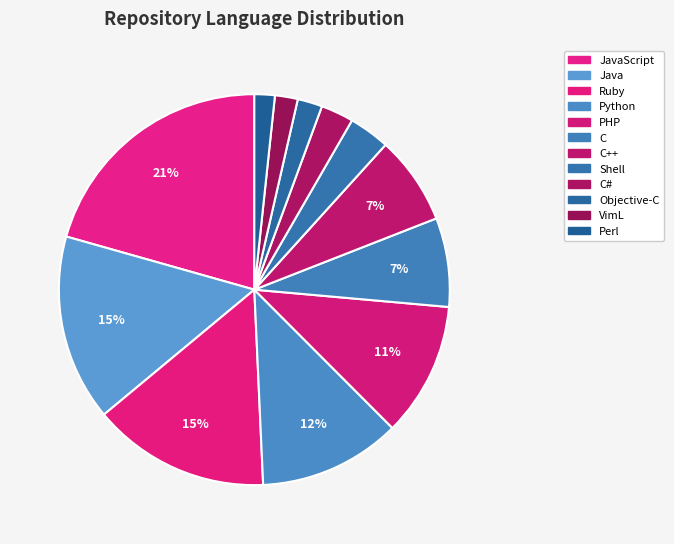

What is the total percentage of Shell and C++?

10.7%